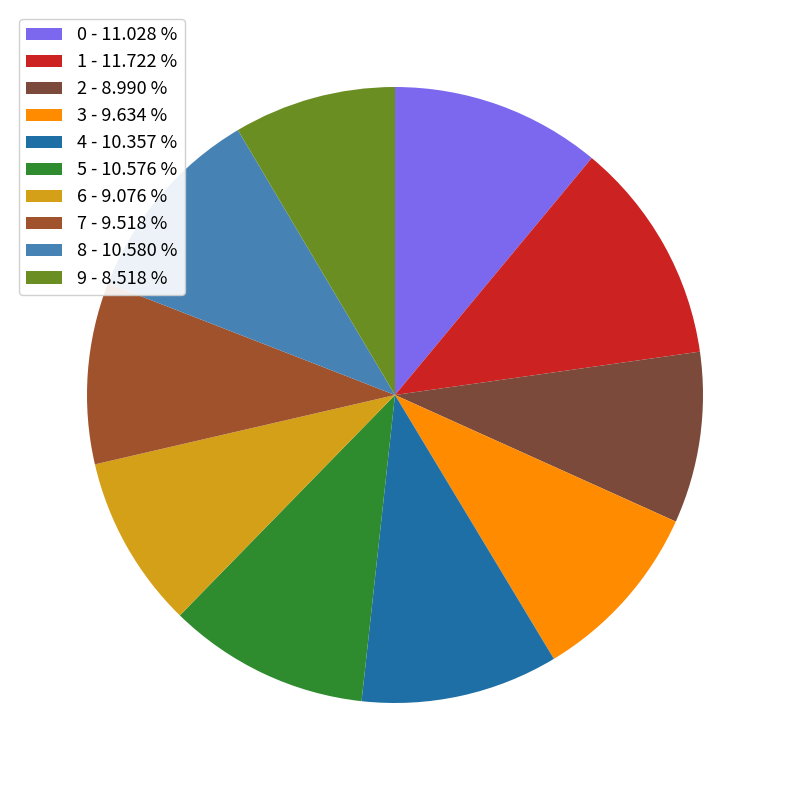

Is it true that 9 is 15% of the pie?

False